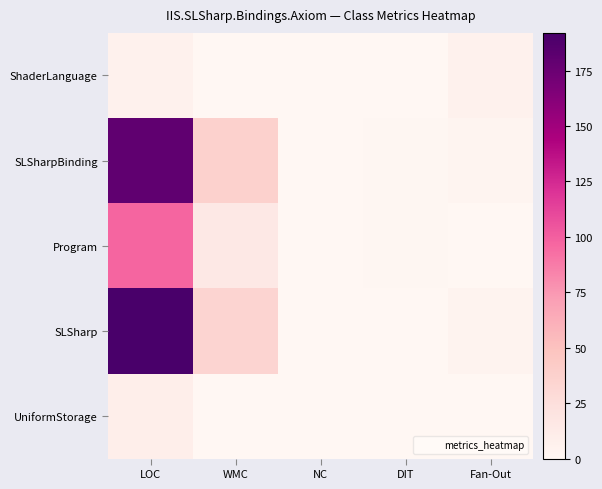

Reading right to left, list all the values displayed in this chart.

ShaderLanguage: Fan-Out=6	DIT=0	NC=0	WMC=0	LOC=6
SLSharpBinding: Fan-Out=3	DIT=1	NC=0	WMC=37	LOC=180
Program: Fan-Out=0	DIT=1	NC=0	WMC=15	LOC=97
SLSharp: Fan-Out=4	DIT=0	NC=0	WMC=34	LOC=192
UniformStorage: Fan-Out=0	DIT=0	NC=0	WMC=0	LOC=9